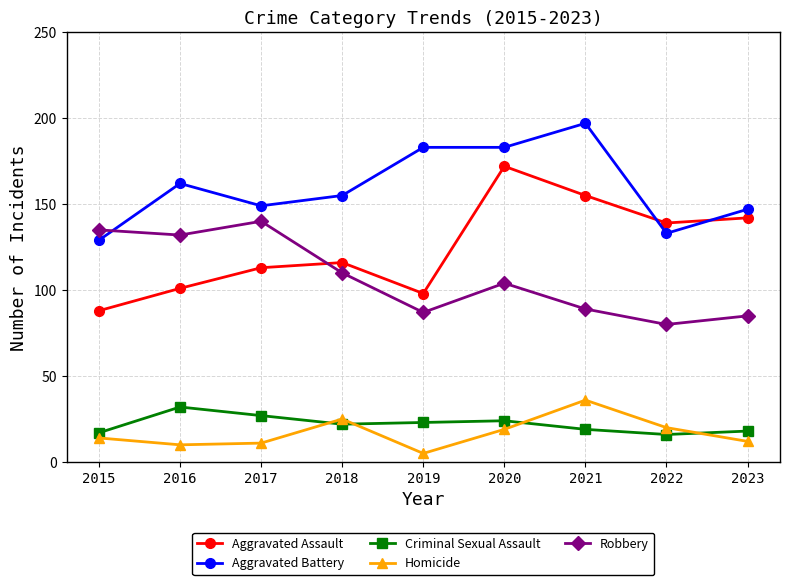

True or false: Homicide has a value of 20 at 2022.

True